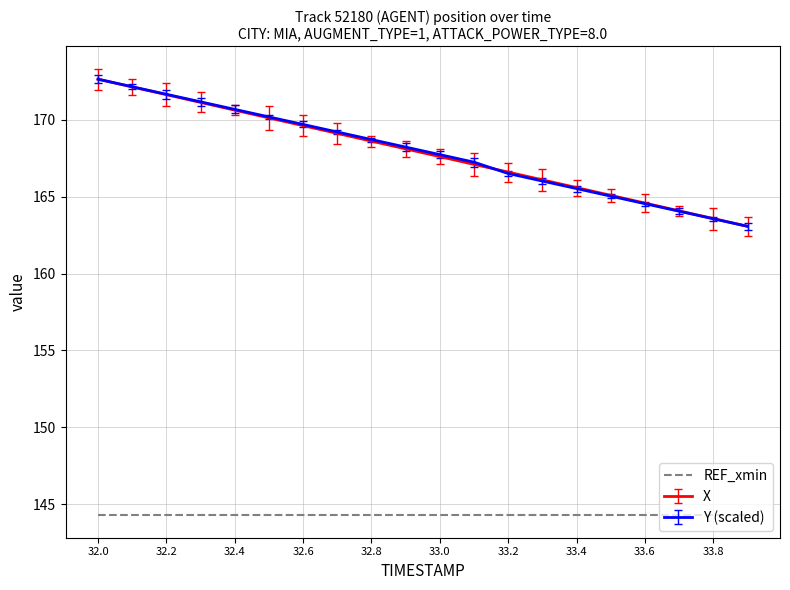

True or false: X and REF_xmin cross at least once.

False